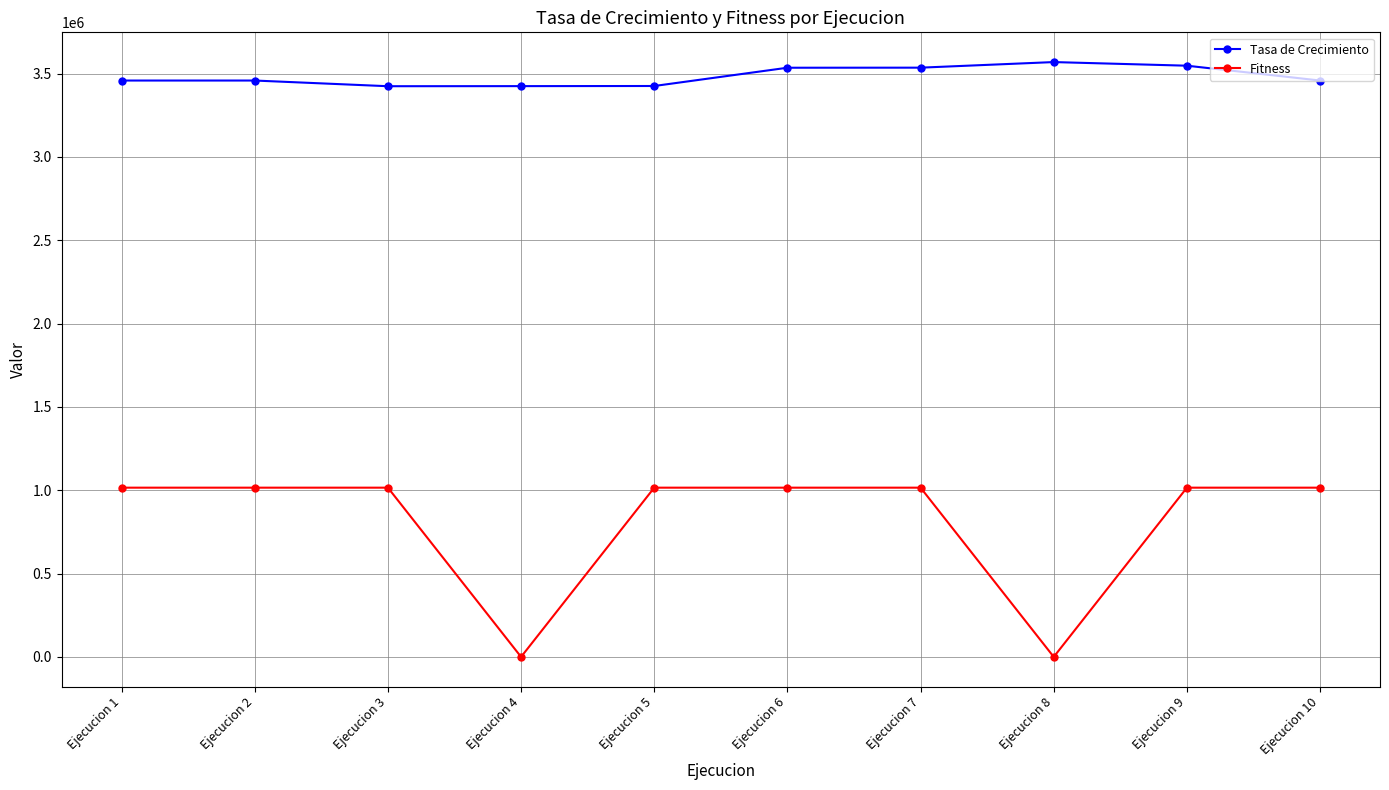

List the series in order of their peak value, highest first.

Tasa de Crecimiento, Fitness